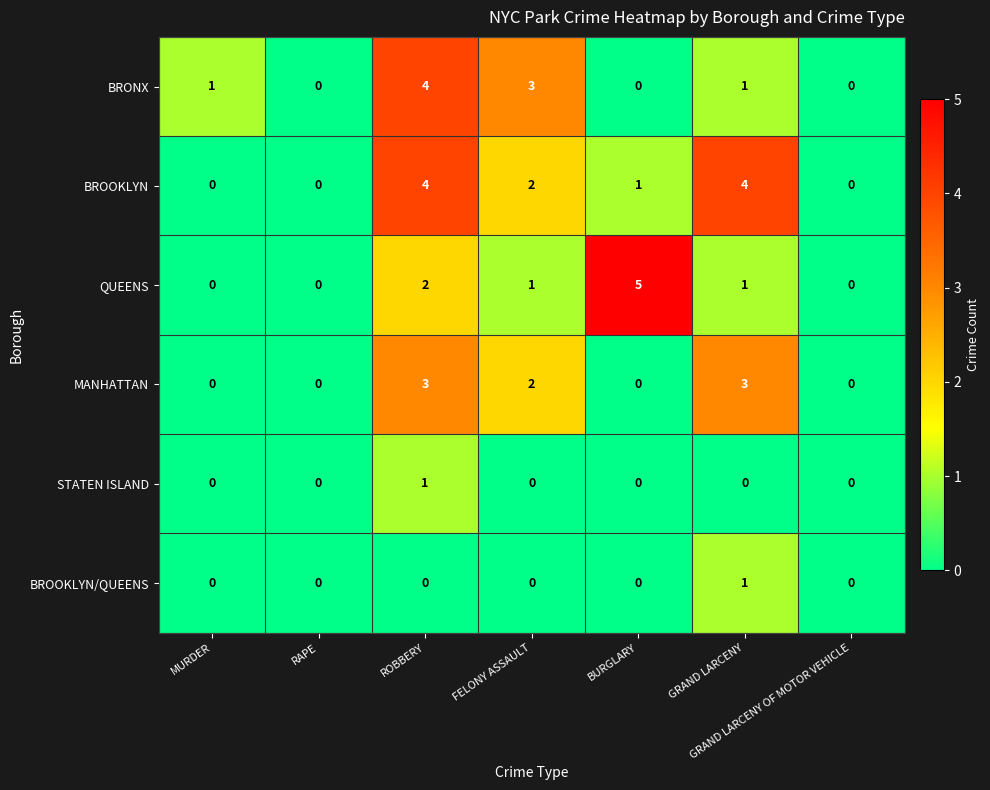

At which category is the sum across all series the highest?

ROBBERY